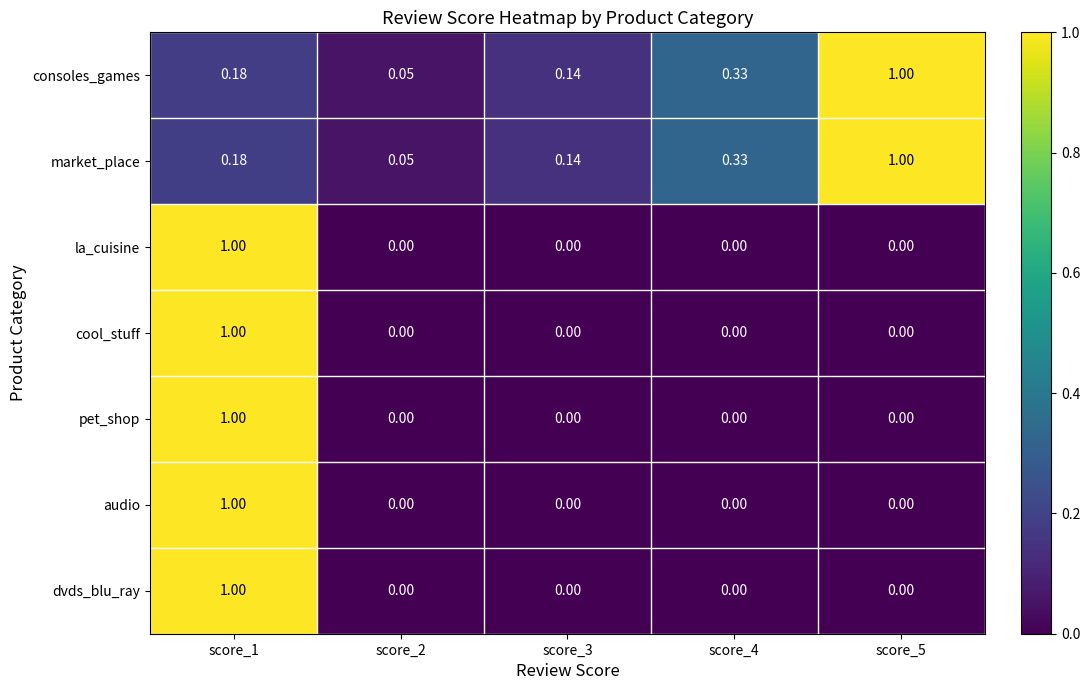

At how many categories does at least one series exceed 0?

5